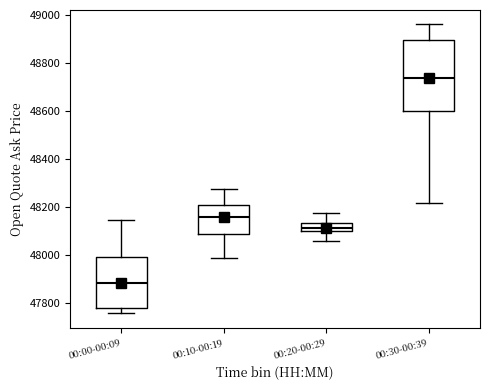

Reading left to right, transcribe this box plot: for each box, give where its median line is, the range the box spans, and where its two whiskers end, as read against the y-axis. The values are not printed on the chart, so give them approximately, as read against the axis.

00:00-00:09: median 47880, box 47780 to 48000, whiskers 47760 to 48140
00:10-00:19: median 48160, box 48080 to 48200, whiskers 47980 to 48280
00:20-00:29: median 48120, box 48100 to 48140, whiskers 48060 to 48180
00:30-00:39: median 48740, box 48600 to 48900, whiskers 48220 to 48960